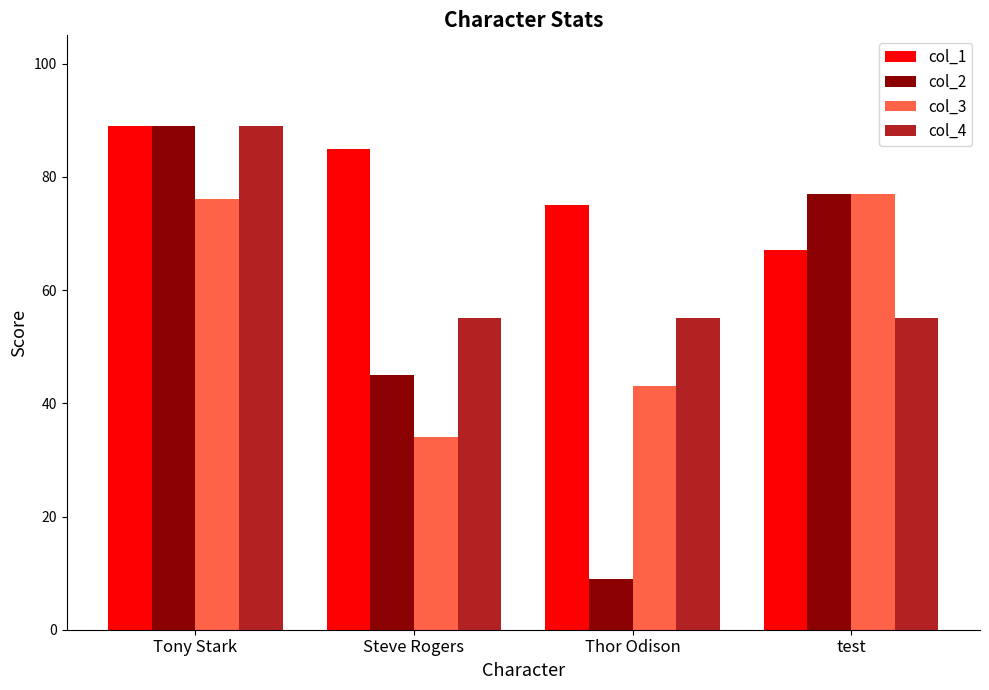

Rank the series at Thor Odison from lowest to highest value.

col_2, col_3, col_4, col_1